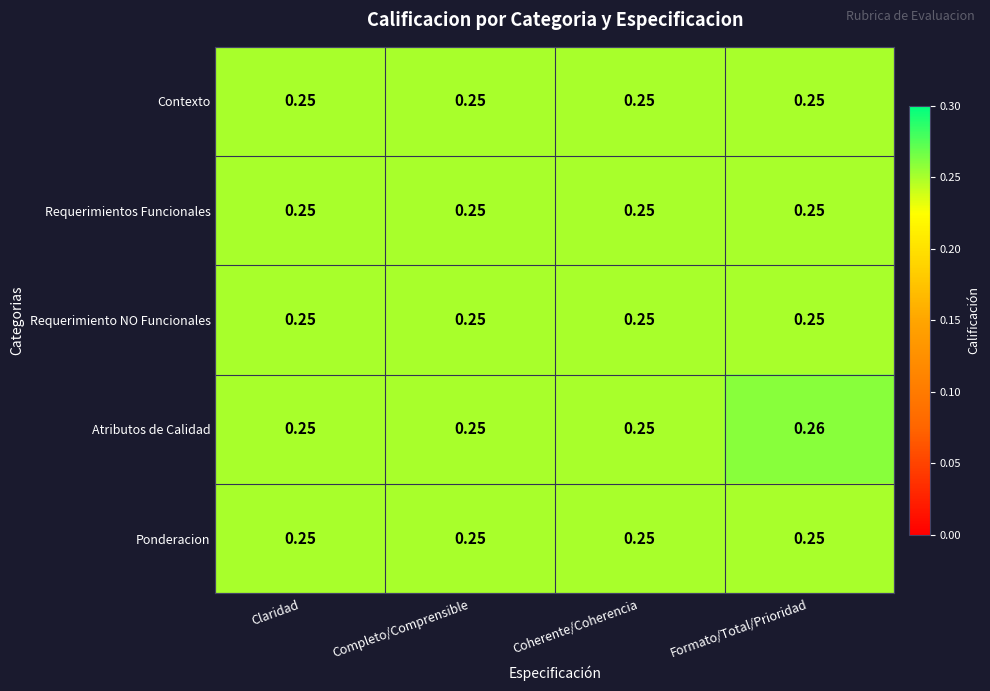

What is the total value across all series at Formato/Total/Prioridad?

1.3